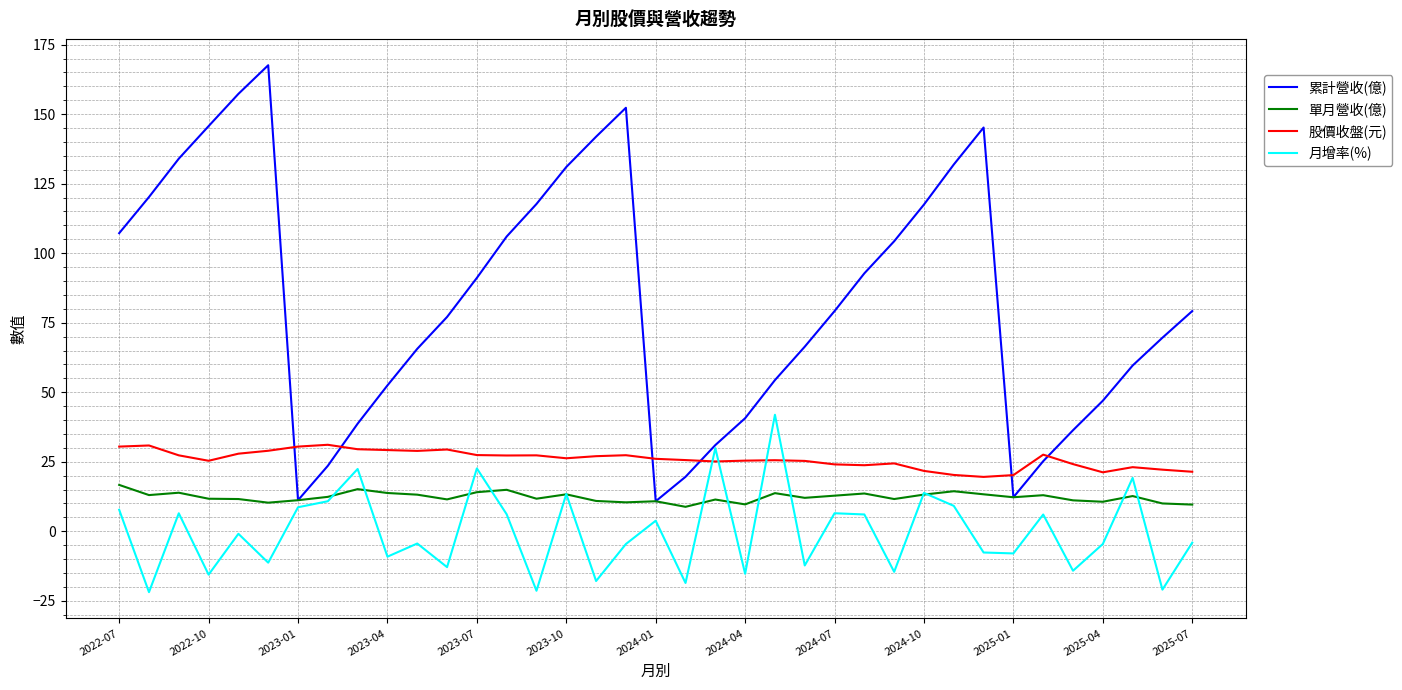

Which series has the largest total across all categories?

累計營收(億)